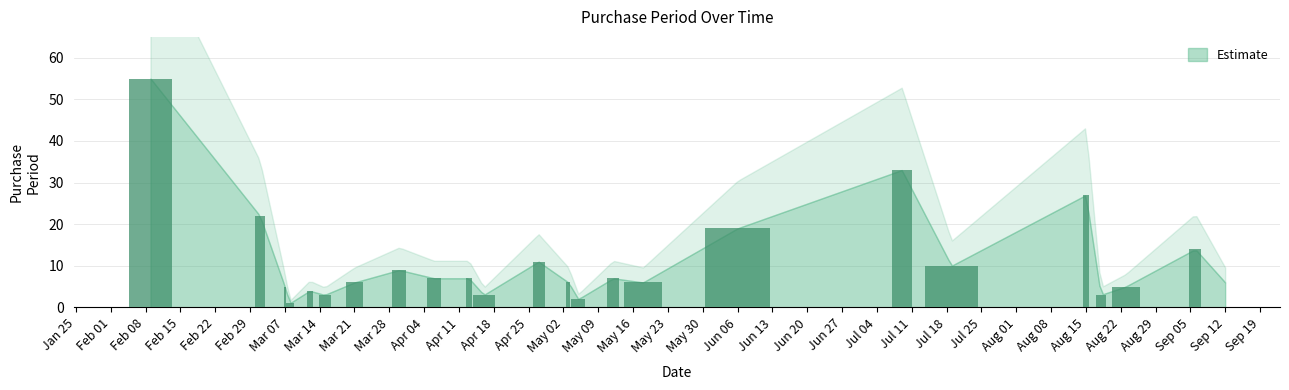

What is the value of the 13th bar from the left?

6